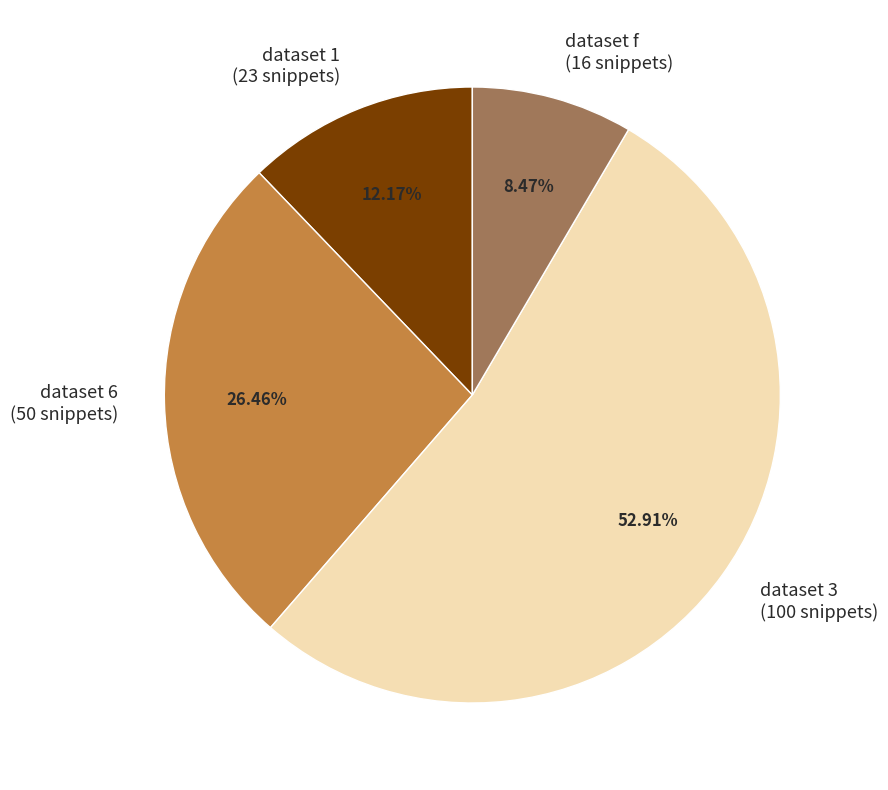

Combined, do dataset 3 (100 snippets) and dataset f (16 snippets) account for over 50%?

Yes